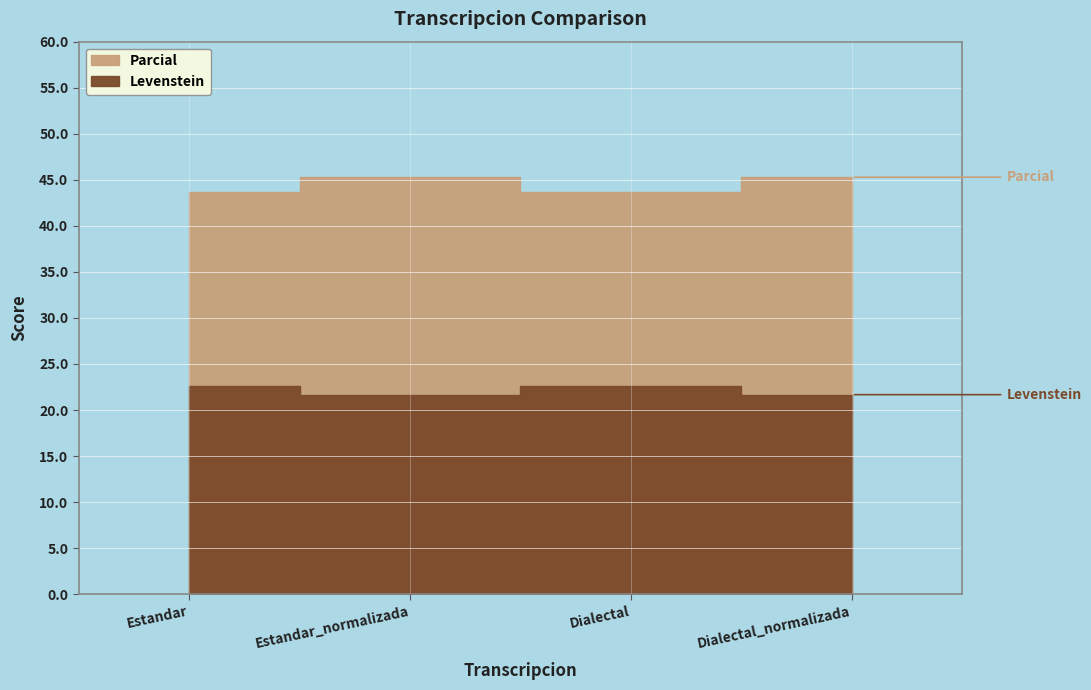

What is the sum of all Levenstein values?

88.5